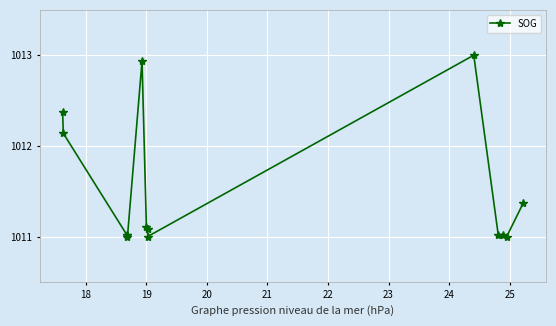

What is the value of the 13th point from the left?

1011.0